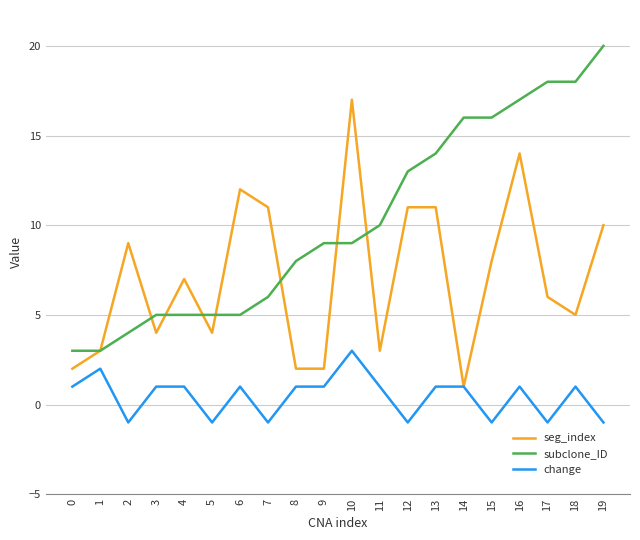

At which category is the sum across all series the highest?

16